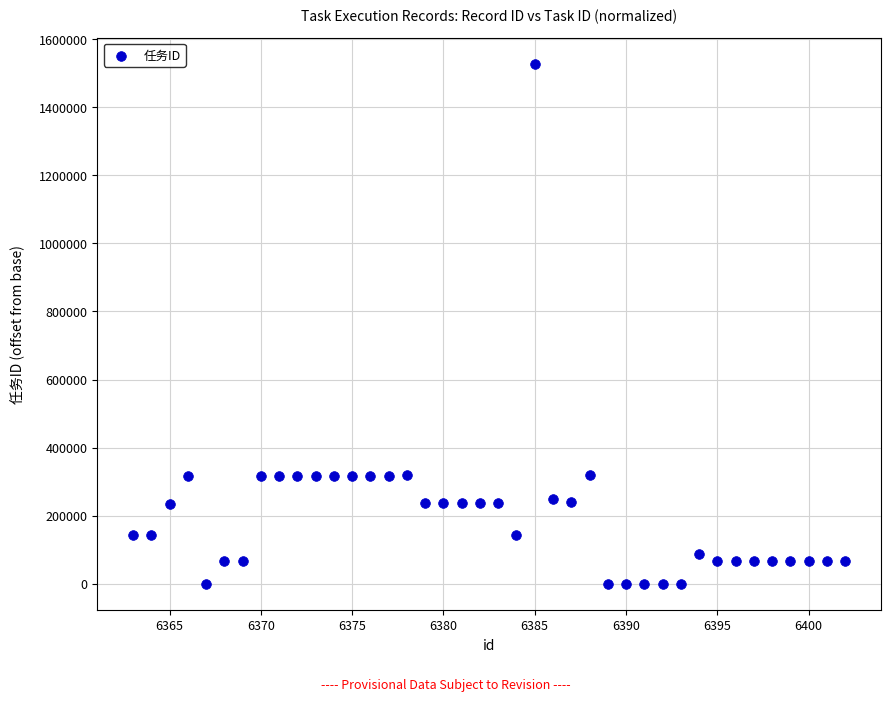

What is the range of Y values (max minus min)?

1528133